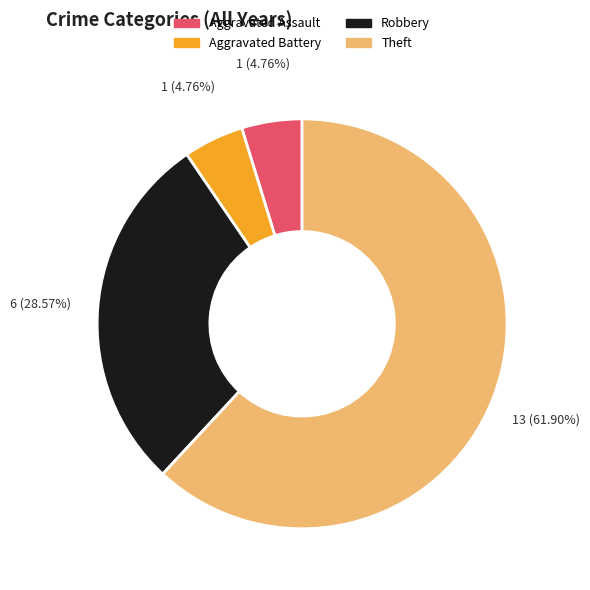

Does any single category account for the majority?

Yes